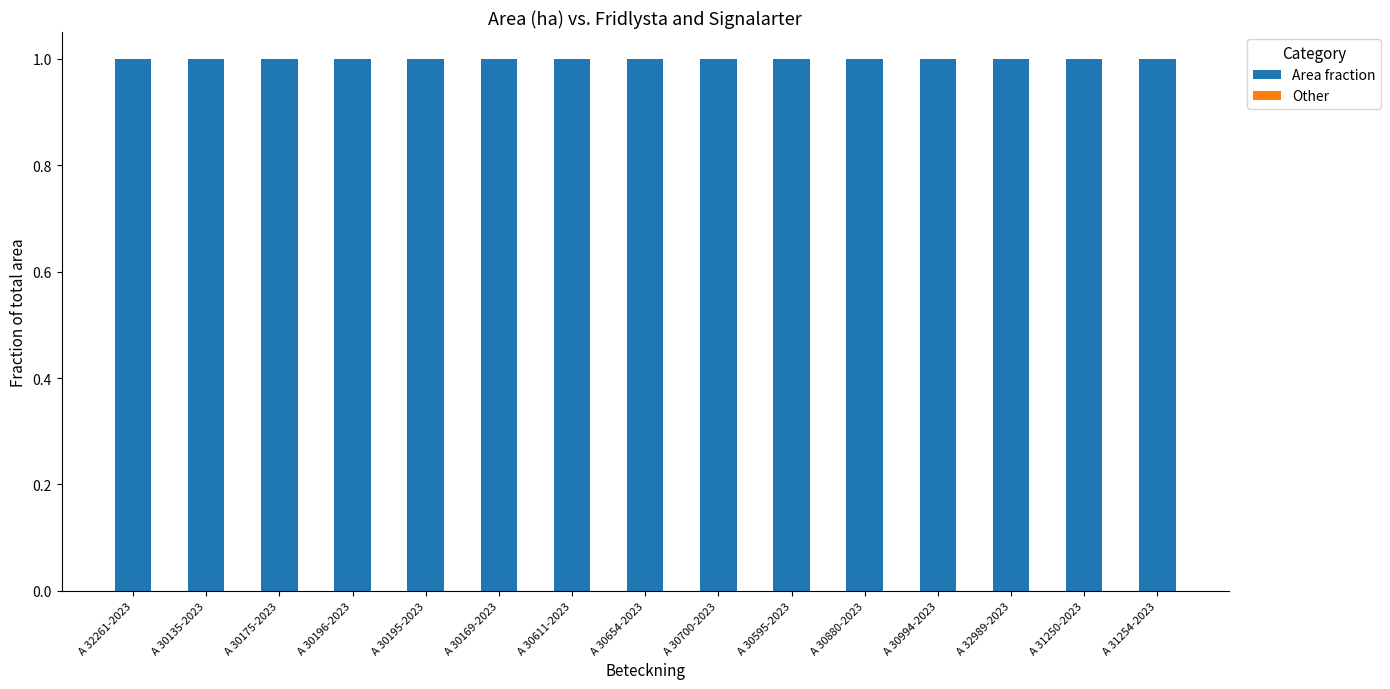

List the series in order of their overall mean, lowest first.

Other, Area fraction